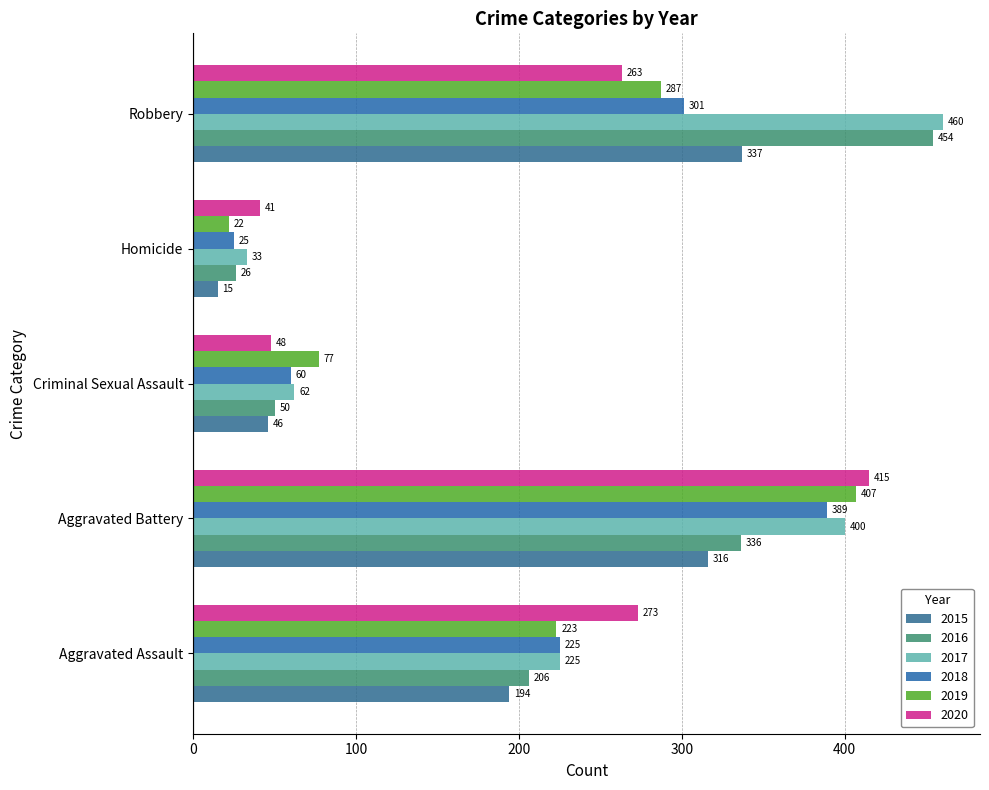

Count the number of data series in this chart.

6